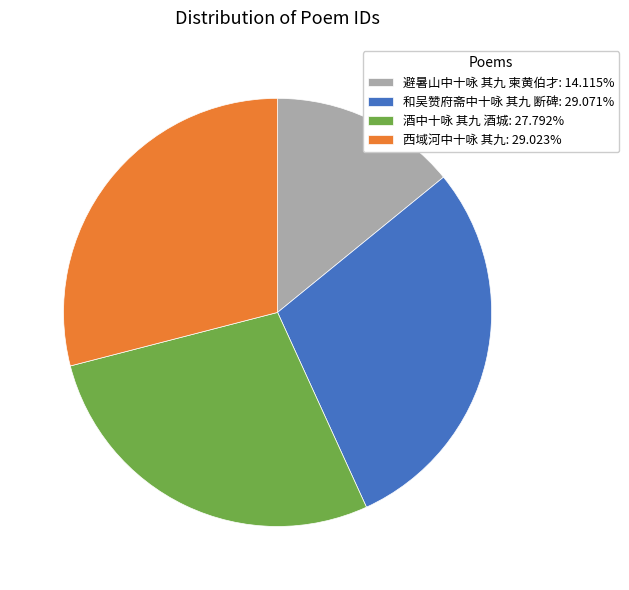

Does 和吴赞府斋中十咏 其九 断碑 account for over 50% of the chart?

No